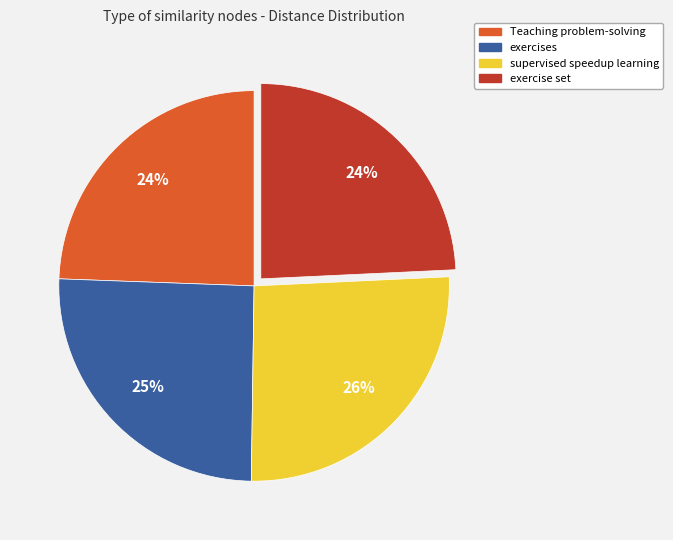

Does any single category account for the majority?

No